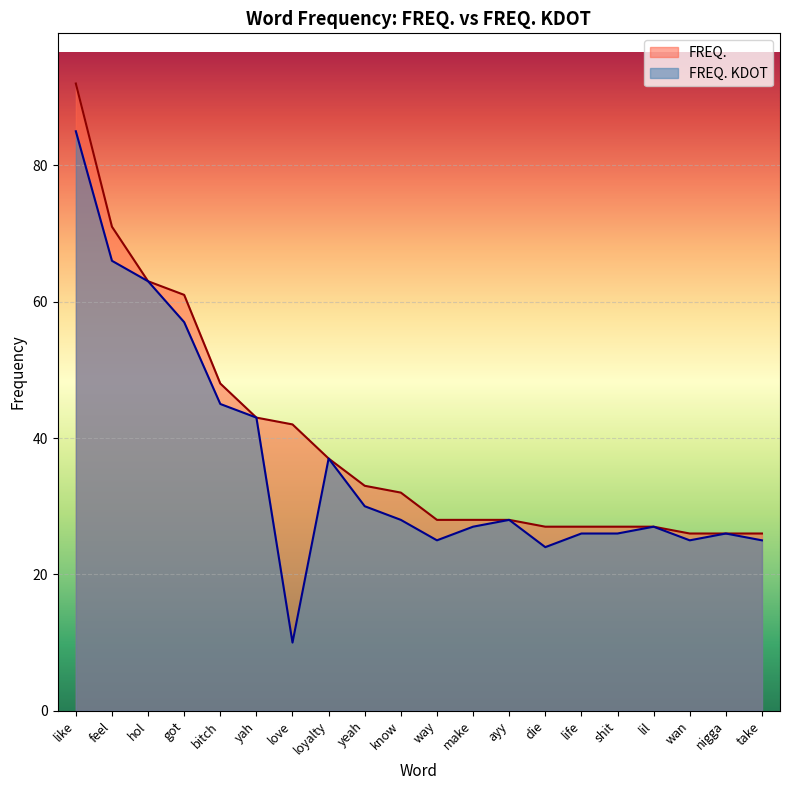

Reading left to right, list all the values displayed in this chart.

FREQ.: like=92	feel=71	hol=63	got=61	bitch=48	yah=43	love=42	loyalty=37	yeah=33	know=32	way=28	make=28	ayy=28	die=27	life=27	shit=27	lil=27	wan=26	nigga=26	take=26
FREQ. KDOT: like=85	feel=66	hol=63	got=57	bitch=45	yah=43	love=10	loyalty=37	yeah=30	know=28	way=25	make=27	ayy=28	die=24	life=26	shit=26	lil=27	wan=25	nigga=26	take=25